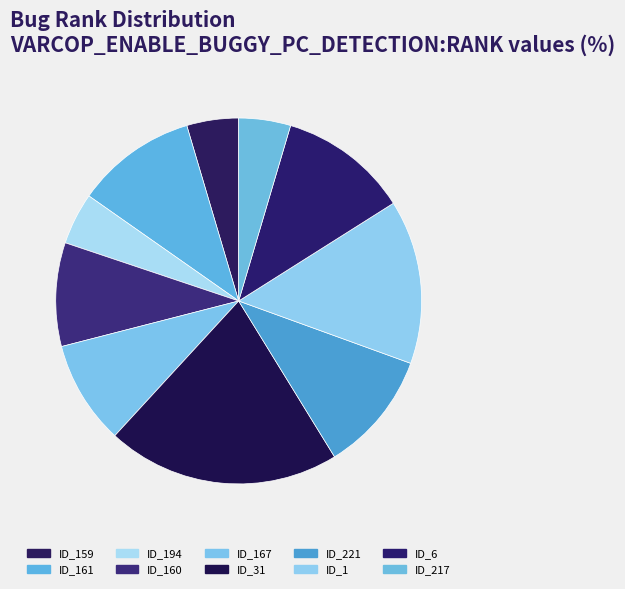

What is the change in value from ID_1 to ID_6?

-4